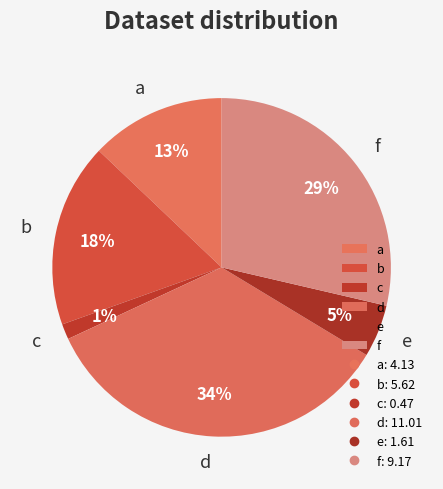

Is the sum of a and d greater than half?

No